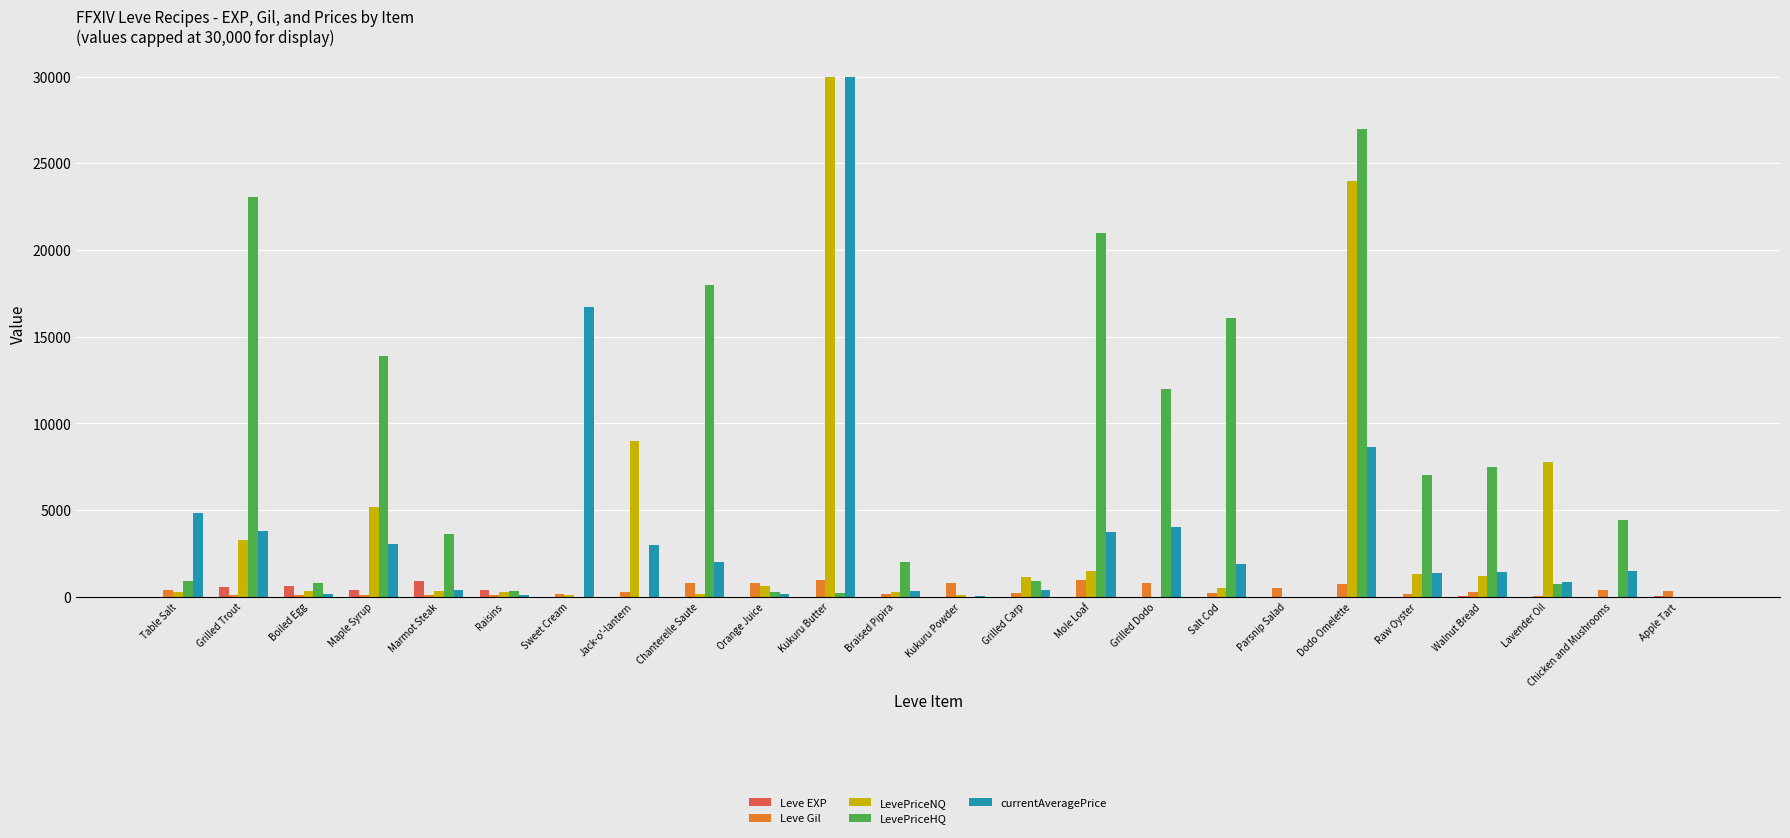

Which series has the largest total across all categories?

LevePriceHQ